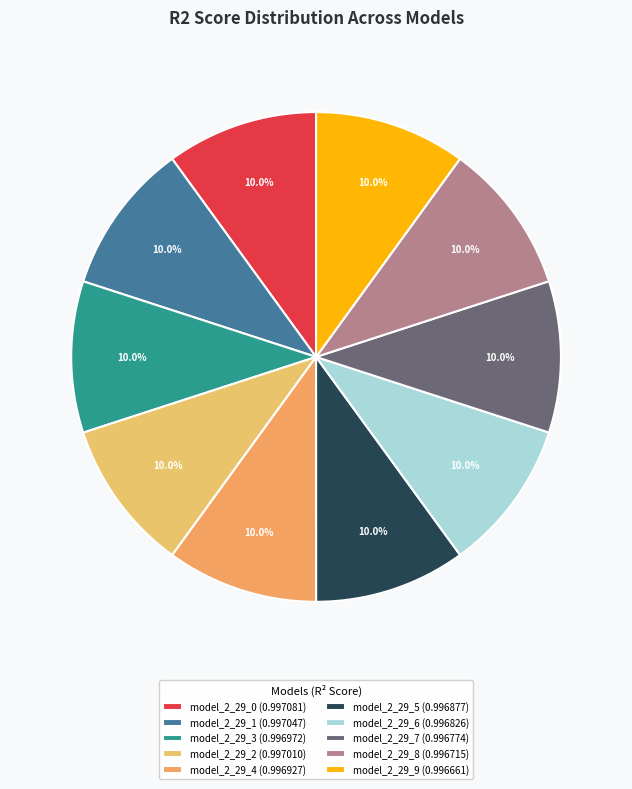

To the nearest percent, what is the average slice percentage?

10%